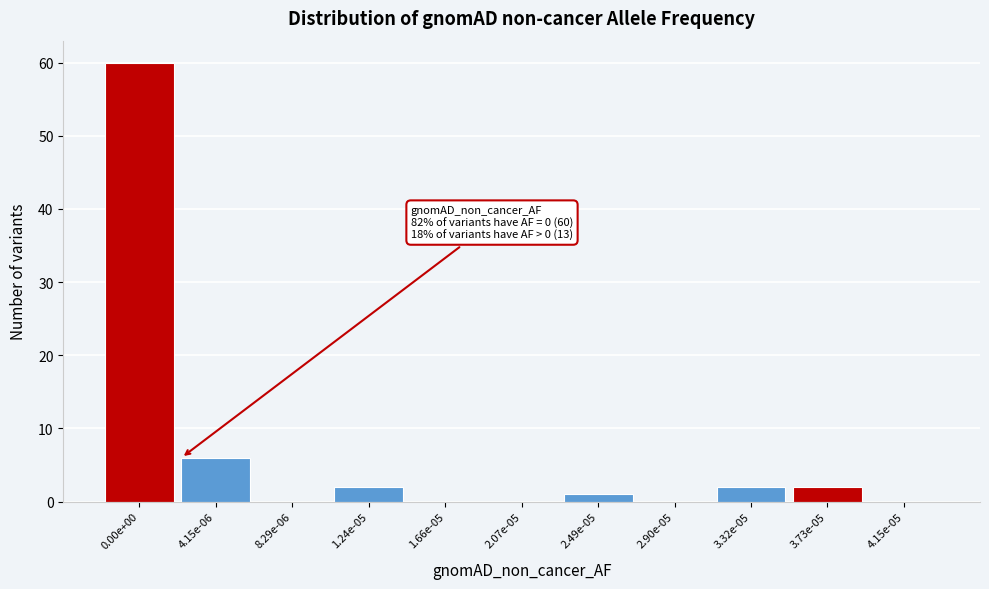

Reading right to left, transcribe all the data shown in this chart.

4.15e-05=0	3.73e-05=2	3.32e-05=2	2.90e-05=0	2.49e-05=1	2.07e-05=0	1.66e-05=0	1.24e-05=2	8.29e-06=0	4.15e-06=6	0.00e+00=60